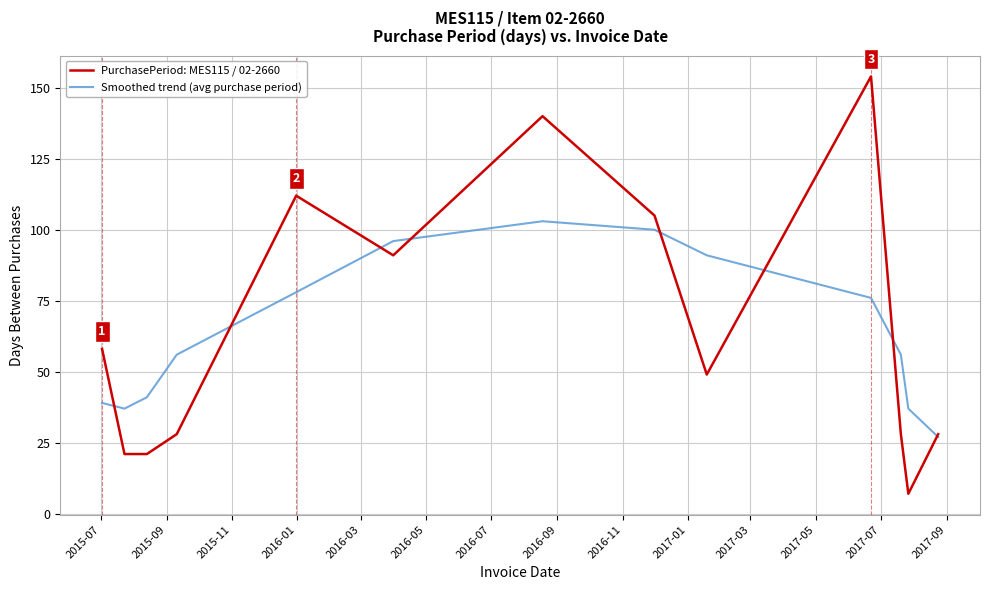

What is the average value of the PurchasePeriod: MES115 / 02-2660 series?

65